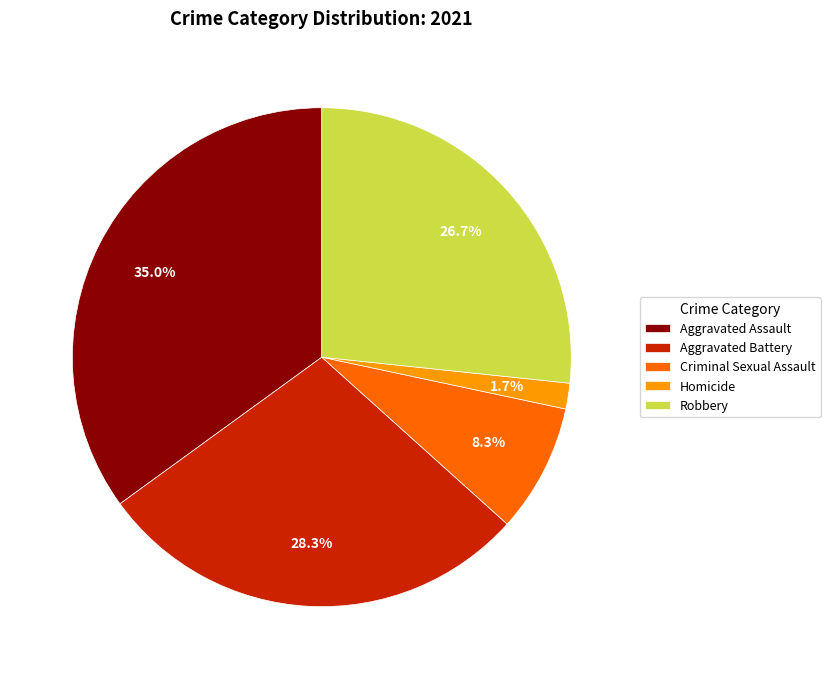

Rank the categories by value from lowest to highest.

Homicide, Criminal Sexual Assault, Robbery, Aggravated Battery, Aggravated Assault